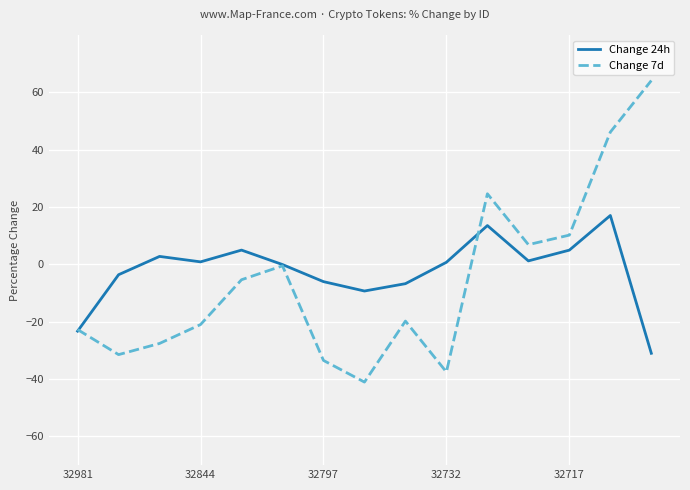

What is the lowest value of the Change 24h series?

-31.0